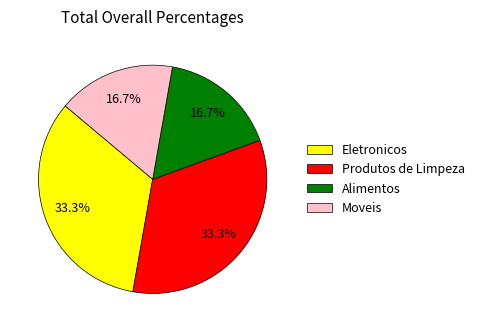

Approximately how many times larger is the value at Alimentos compared to Eletronicos?

0.5